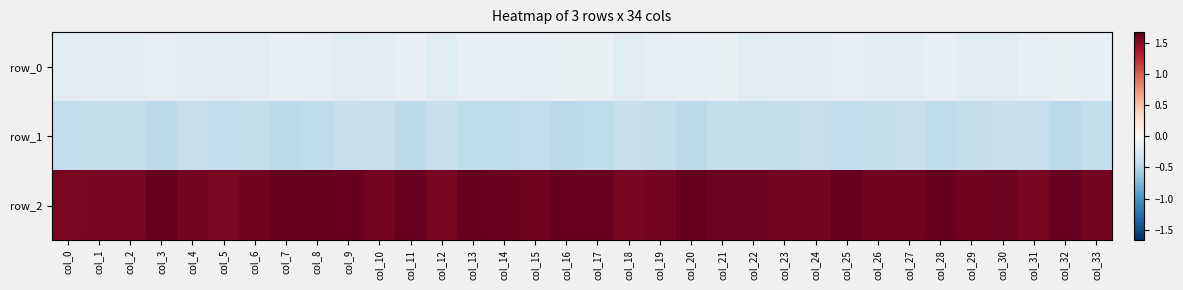

At which category is the sum across all series the highest?

col_25